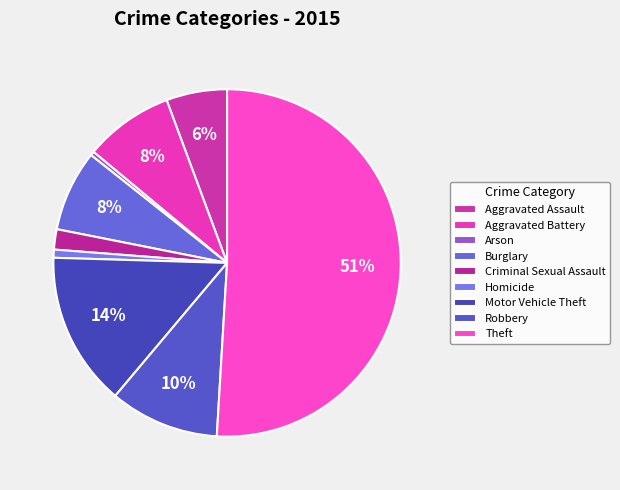

How many segments does this pie chart have?

9